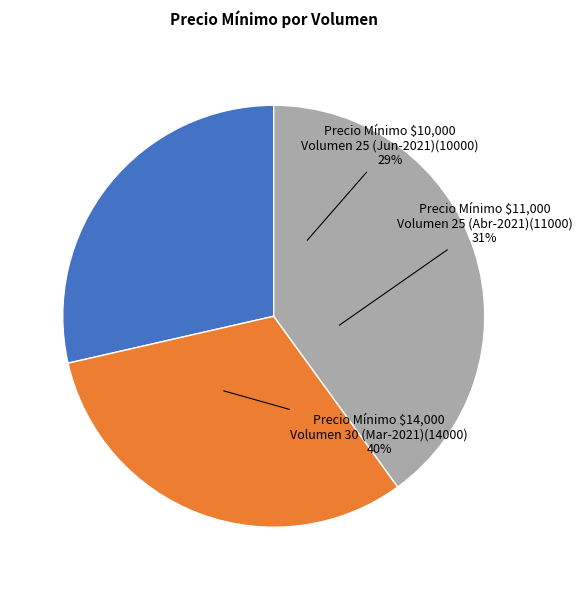

Does 25 (2021-06-03) represent more than half of the total?

No